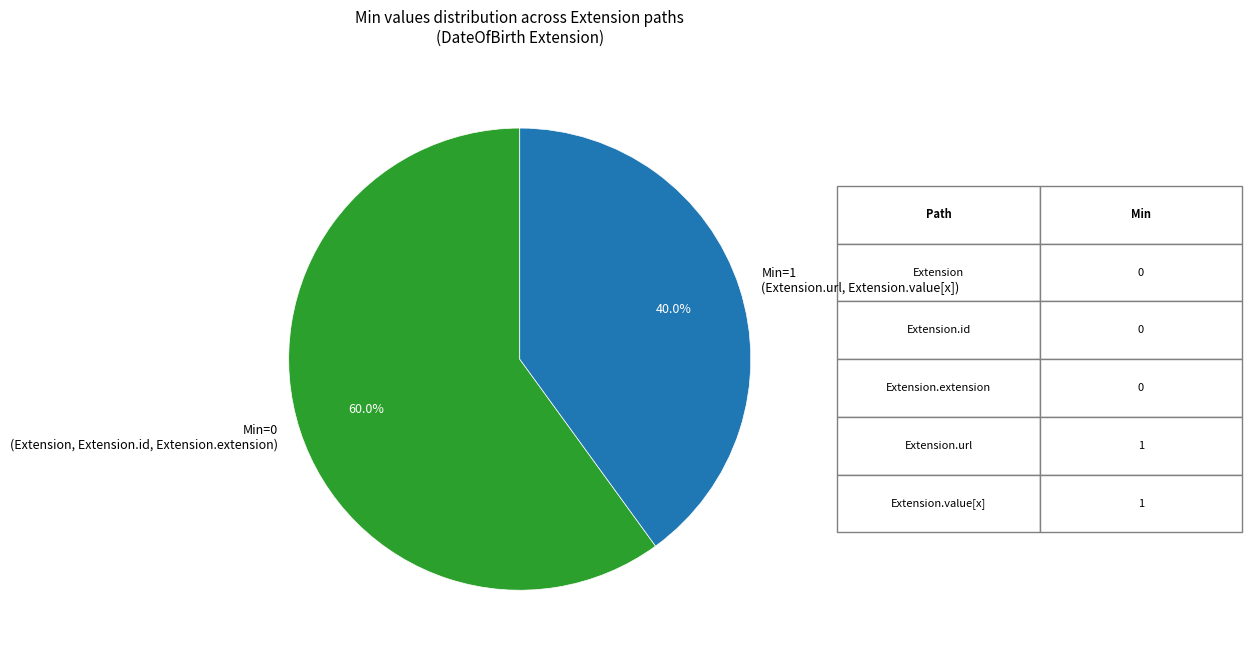

Rank the categories by value from highest to lowest.

Min=0 (Extension, Extension.id, Extension.extension), Min=1 (Extension.url, Extension.value[x])